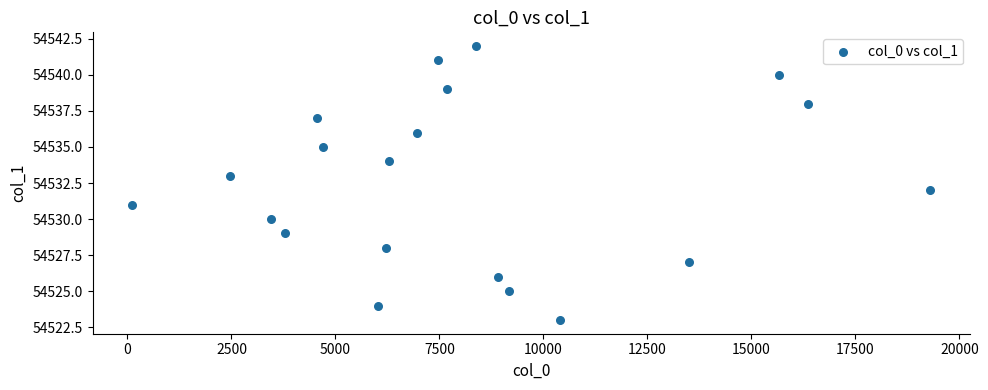

What is the range of Y values (max minus min)?

19